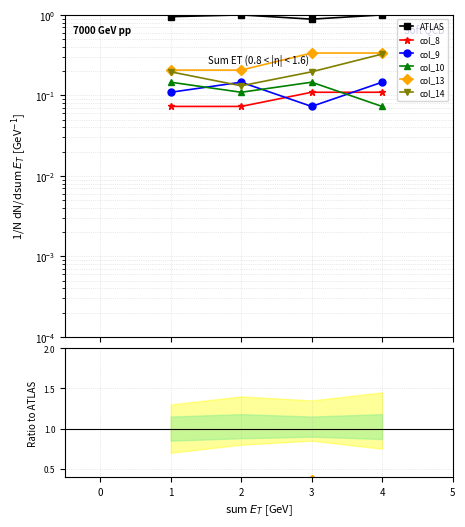

What is the difference between the highest and lowest values at 4?

0.9